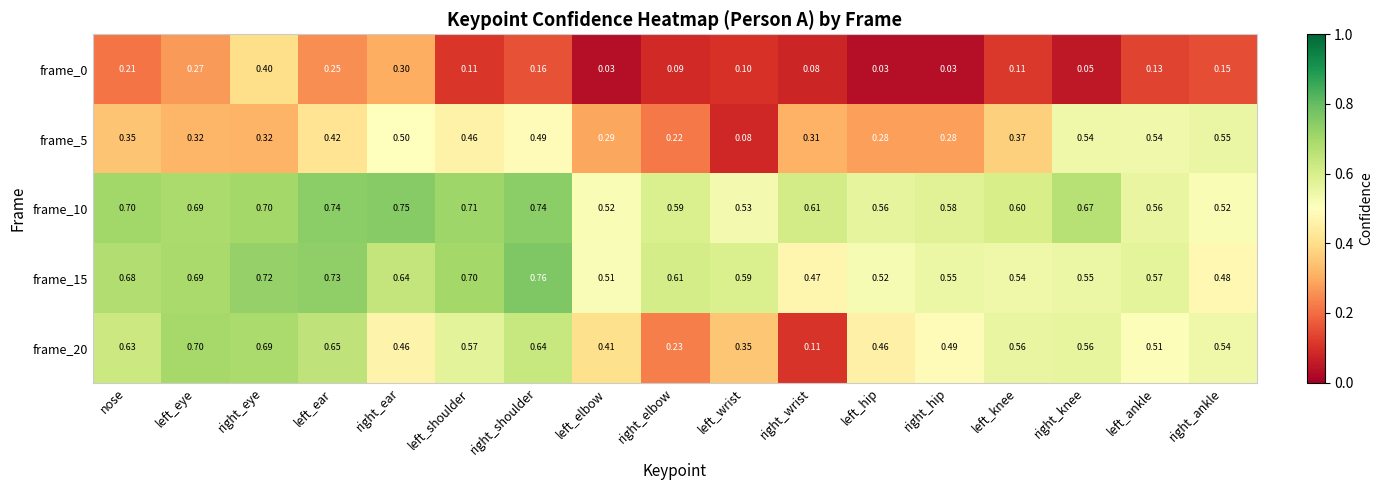

At which label is frame_5 closest to 0?

left_wrist